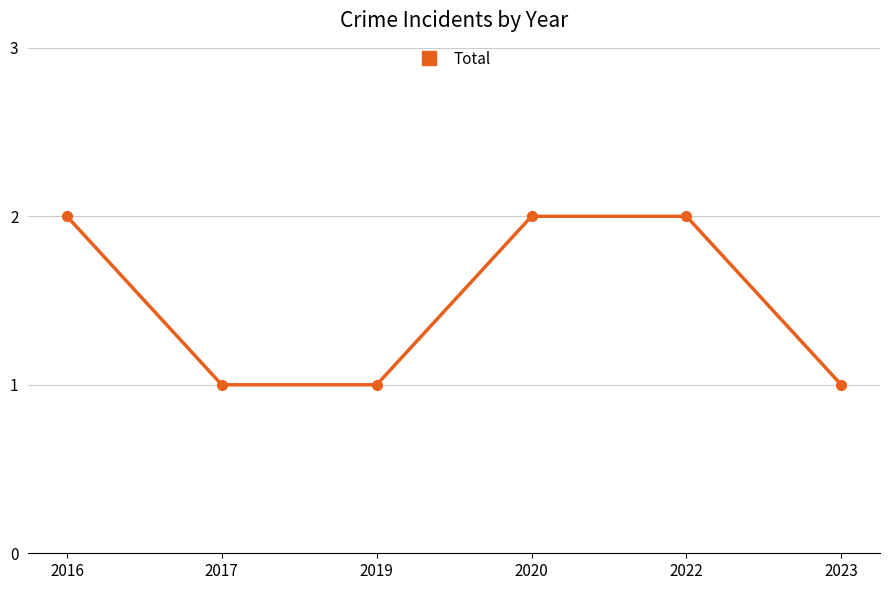

True or false: the data shows 3 at 2020.

False